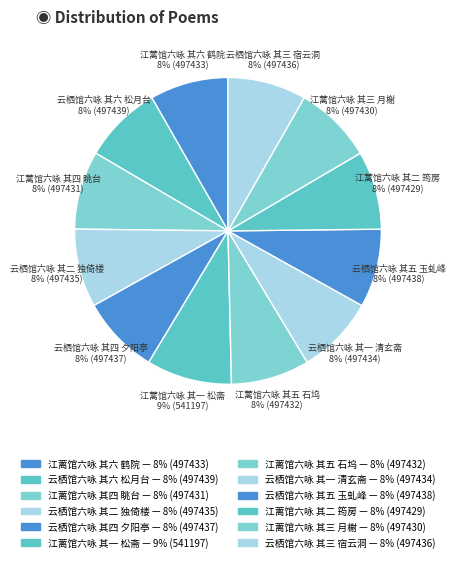

To the nearest percent, what is the difference between the 云栖馆六咏 其三 宿云洞 and 江蓠馆六咏 其一 松斋 slice percentages?

1%